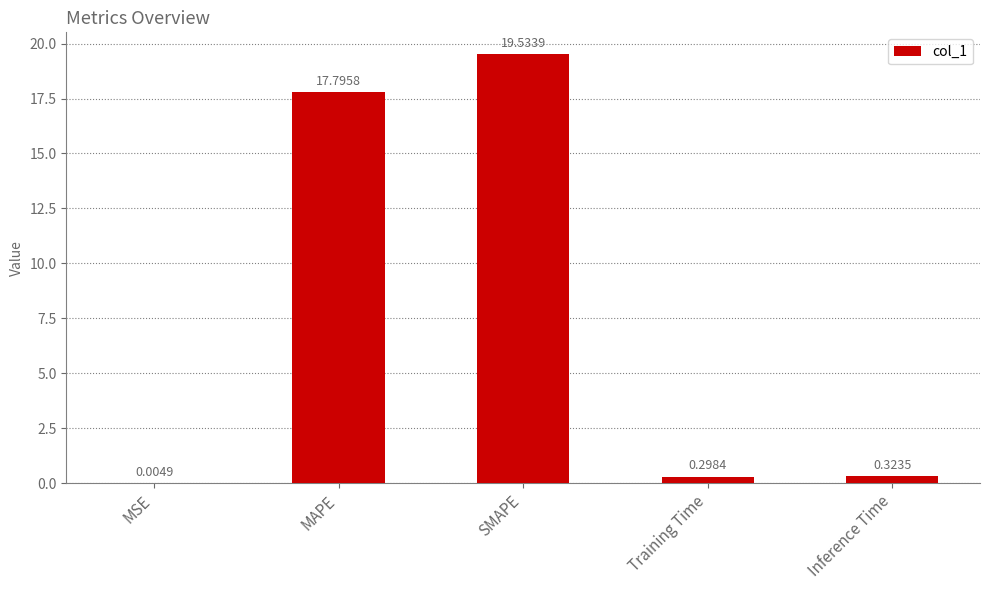

At which label is the value closest to 9?

Inference Time